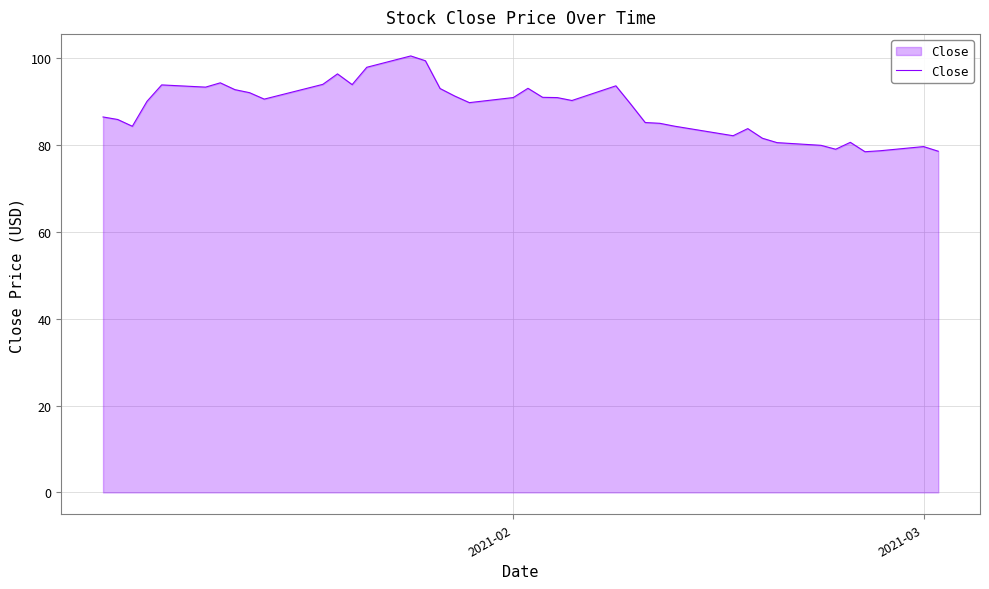

What is the maximum value shown in the chart?

100.5